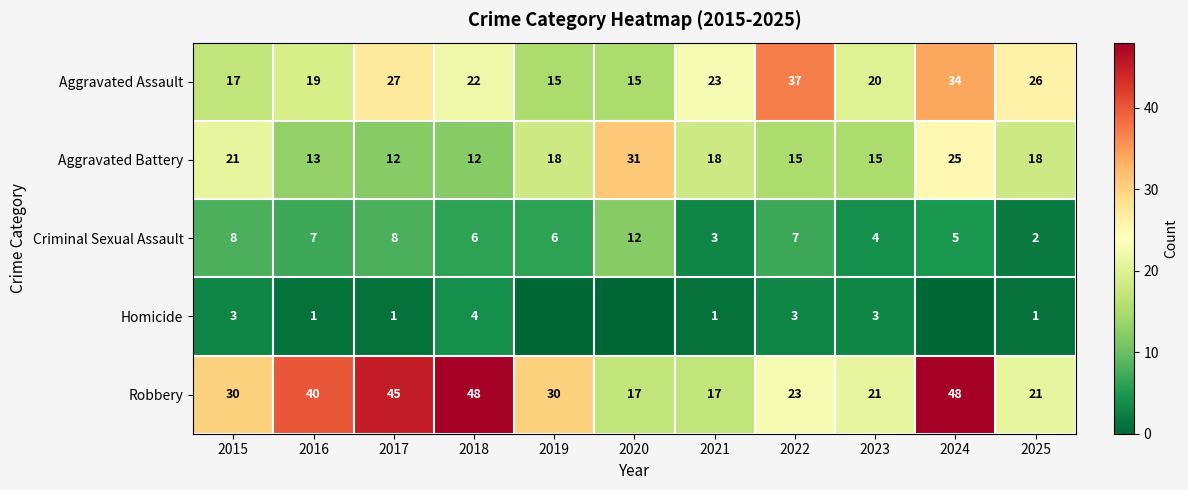

At 2023, list the series in order from smallest to largest.

Homicide, Criminal Sexual Assault, Aggravated Battery, Aggravated Assault, Robbery